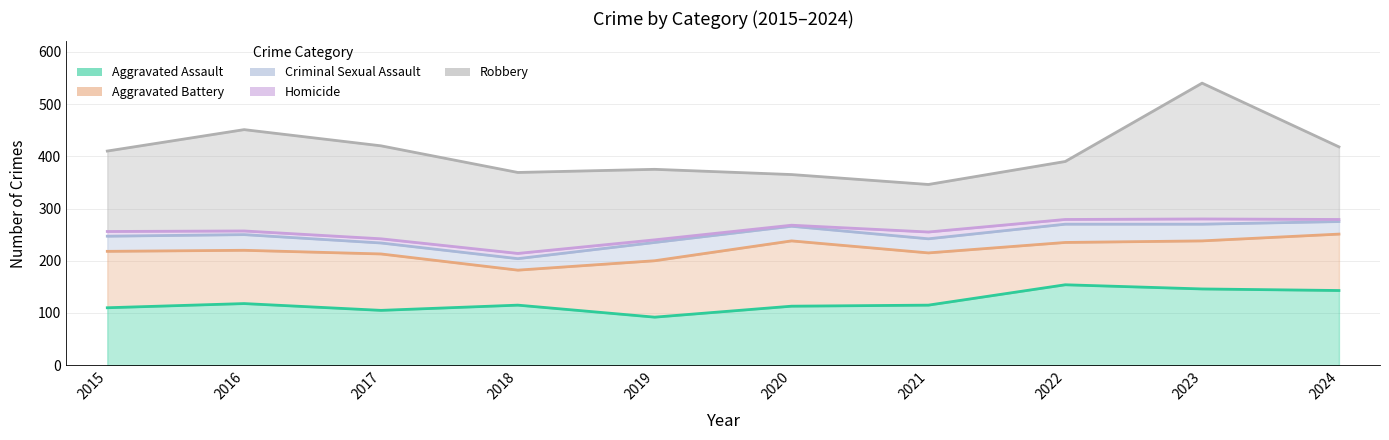

Between 2023 and 2017, which is larger?

2023